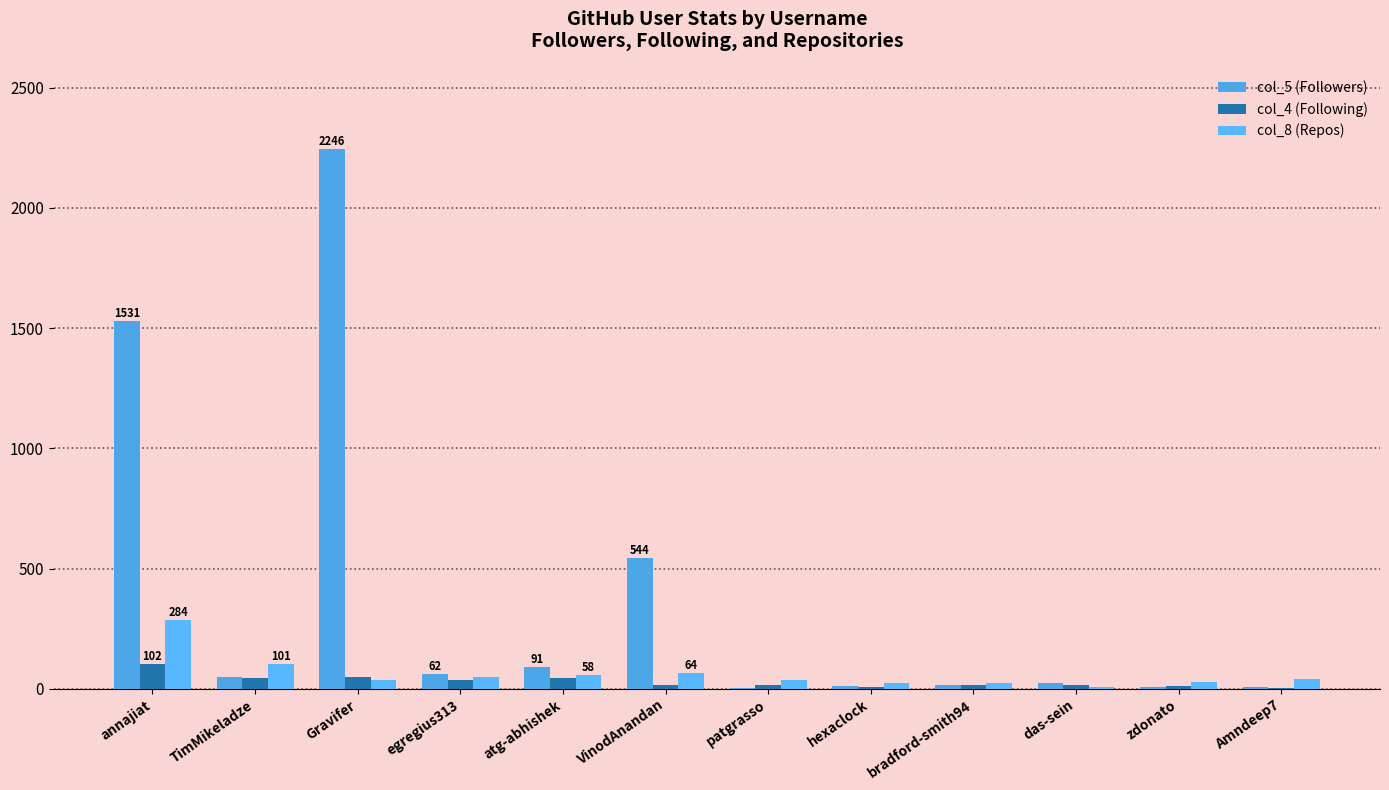

List the series in order of their peak value, highest first.

col_5 (Followers), col_8 (Repos), col_4 (Following)